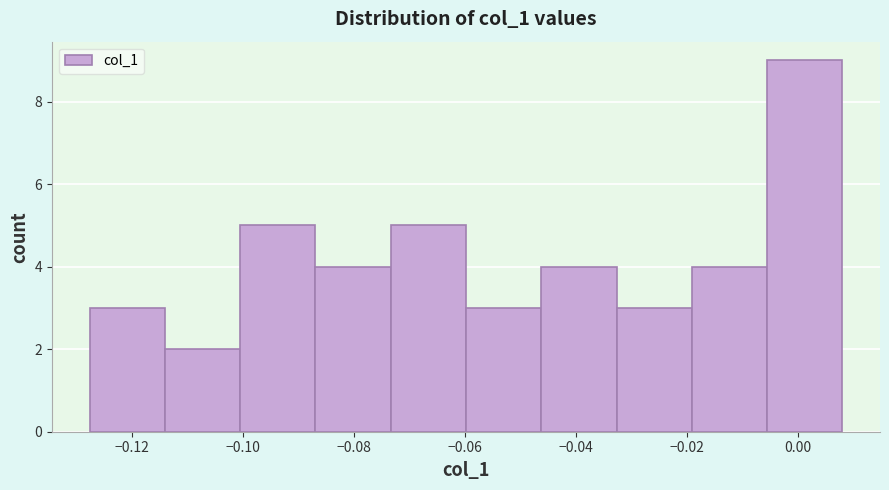

Reading left to right, transcribe this chart: for each bar, give the range it covers on the x-axis and its height. Neither the bar edges nor the heights are printed on the chart, so give them approximately, as read against the axes.

-0.128 to -0.114: 3
-0.114 to -0.100: 2
-0.100 to -0.086: 5
-0.086 to -0.074: 4
-0.074 to -0.060: 5
-0.060 to -0.046: 3
-0.046 to -0.032: 4
-0.032 to -0.020: 3
-0.020 to -0.006: 4
-0.006 to 0.008: 9